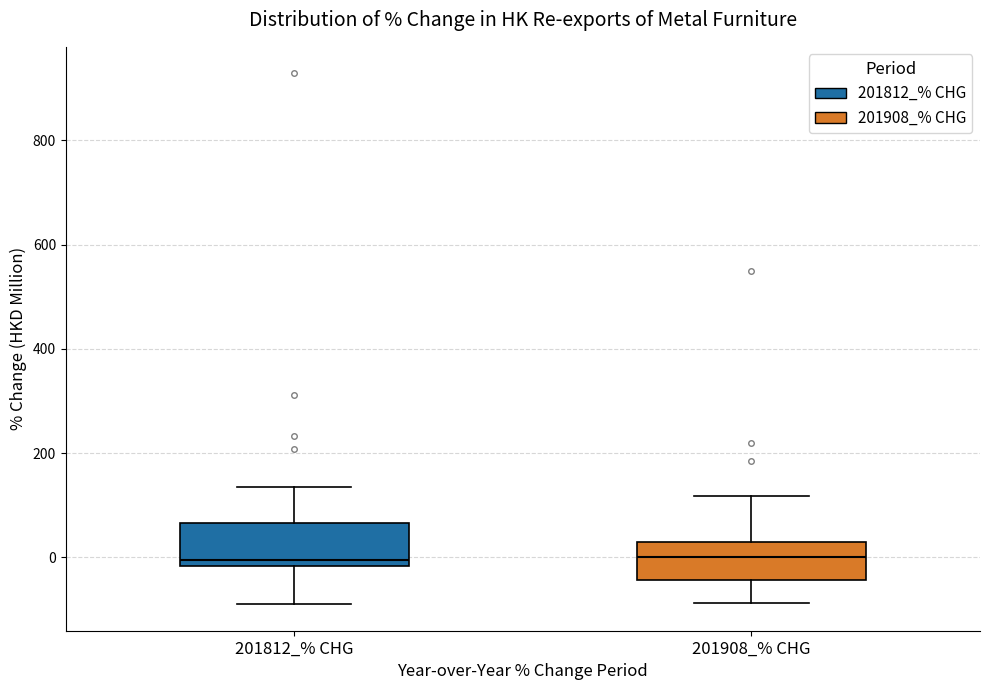

Reading left to right, read every box against the y-axis: the position of its median line, the range the box covers, and the ends of its whiskers. The values are not printed on the chart, so give them approximately, as read against the axis.

201812_% CHG: median 0, box -20 to 60, whiskers -80 to 140
201908_% CHG: median 0, box -40 to 40, whiskers -80 to 120